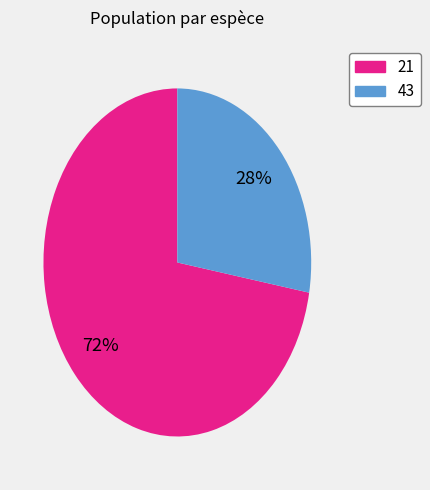

Is it true that 21 is 72% of the pie?

True